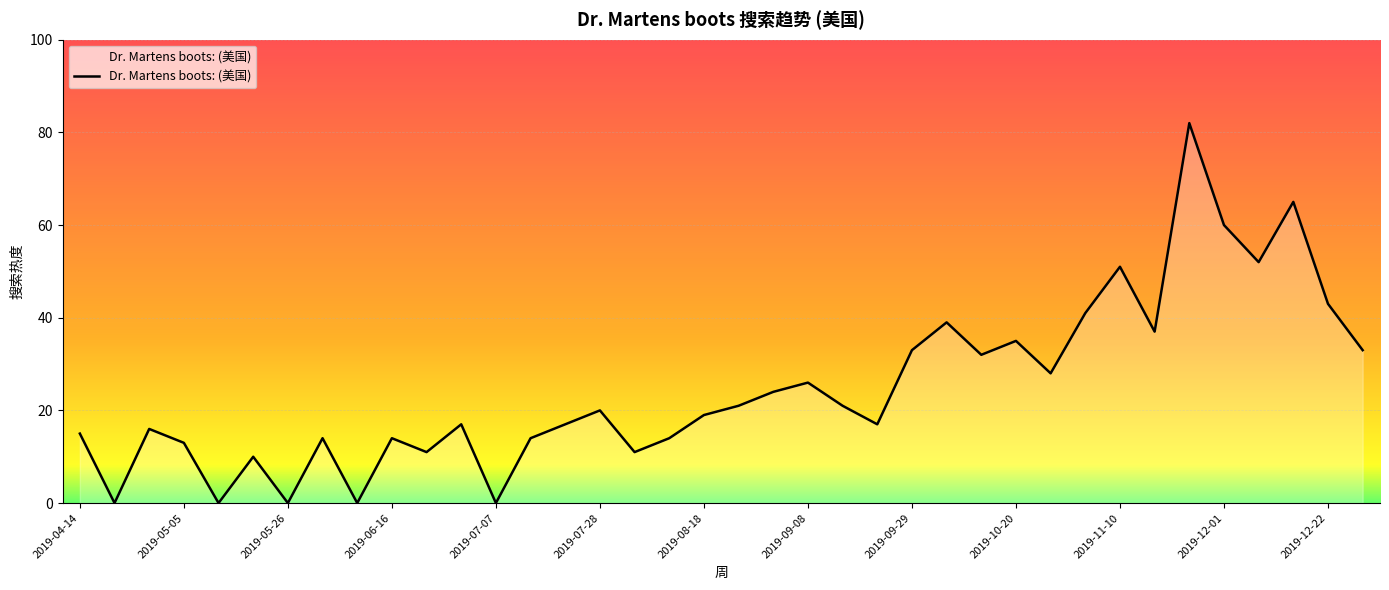

True or false: there are more than 1 points higher than both neighbors.

True